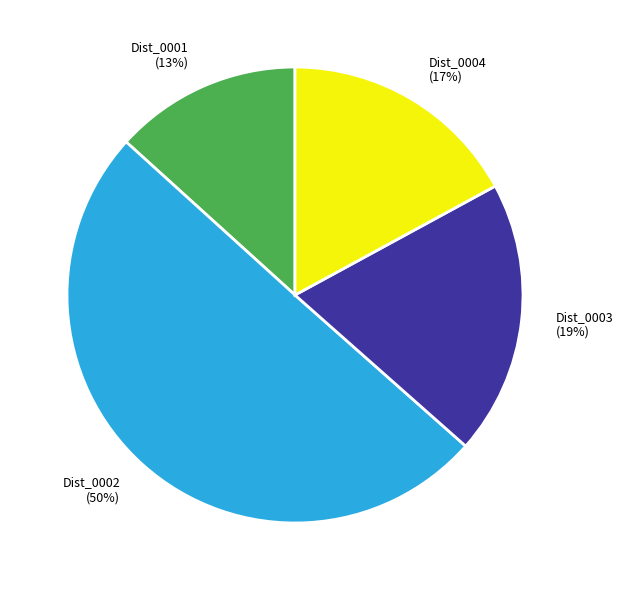

To the nearest percent, what is the difference between the largest and smallest slice percentages?

37%